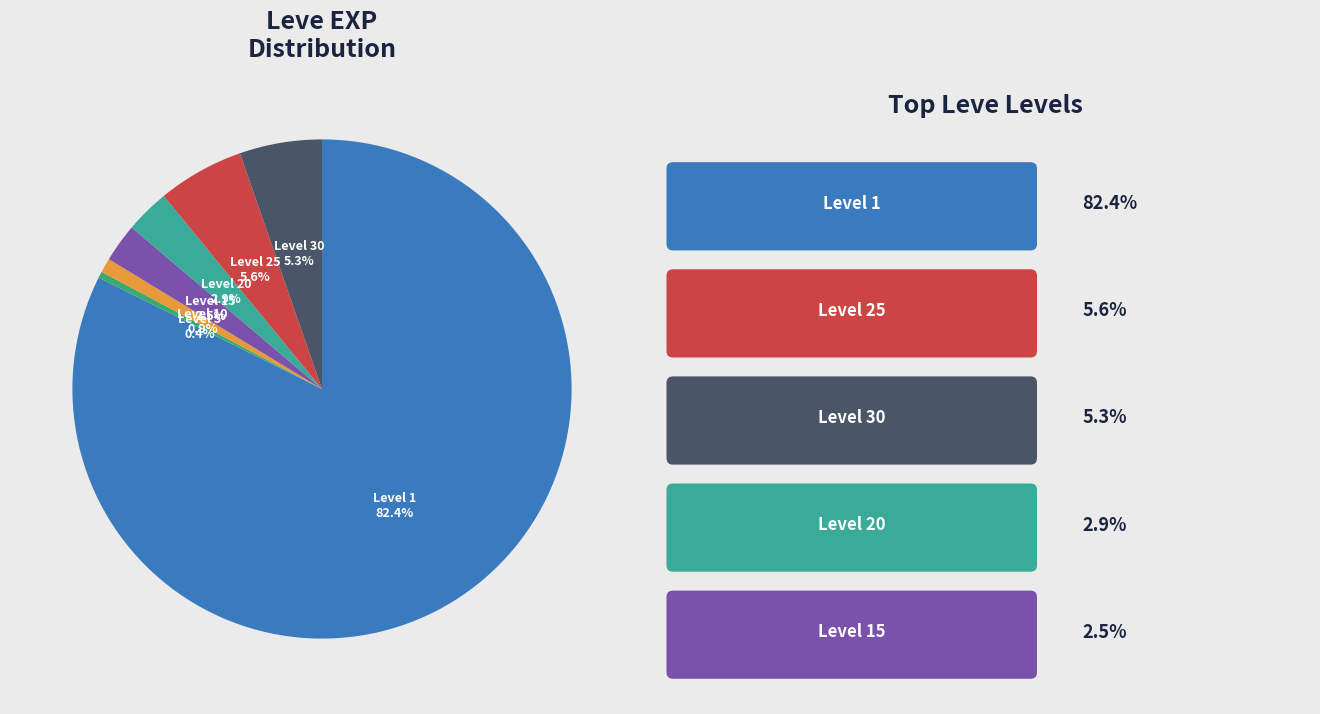

Does any single category account for the majority?

Yes